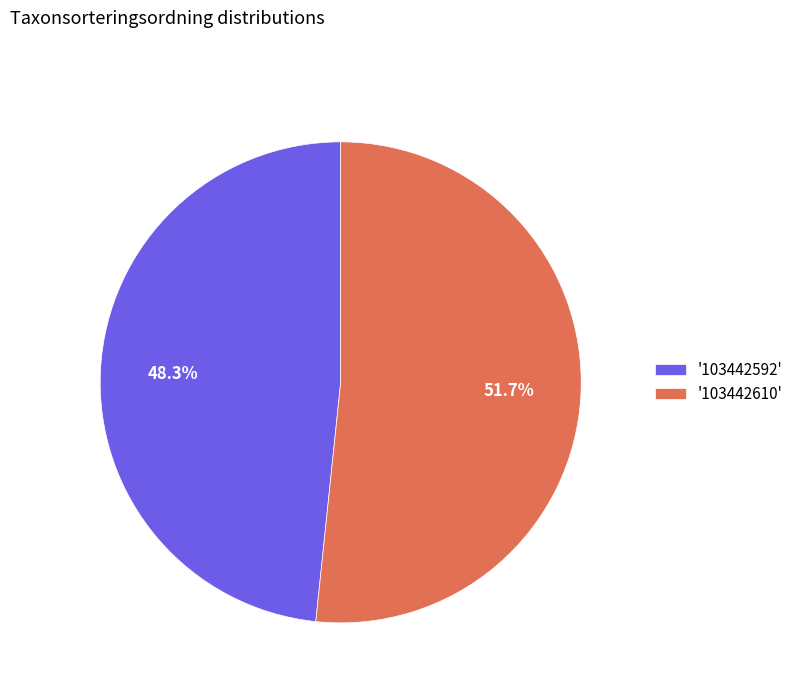

Count the number of slices in the pie.

2